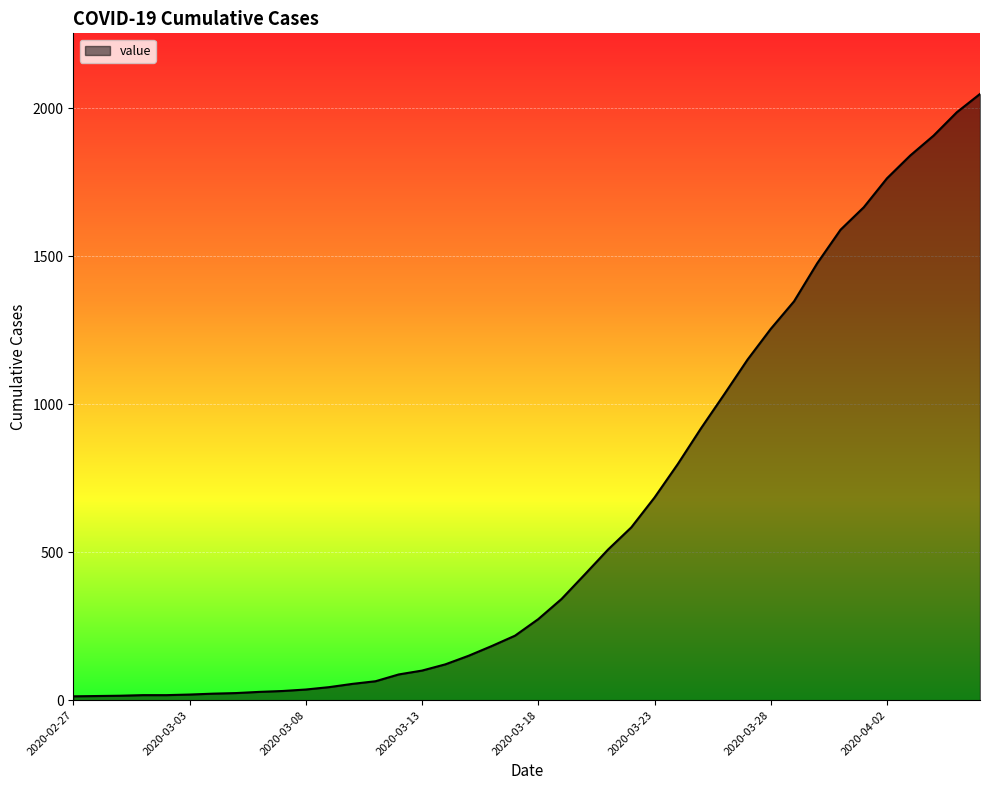

What is the sum of all values?

24864